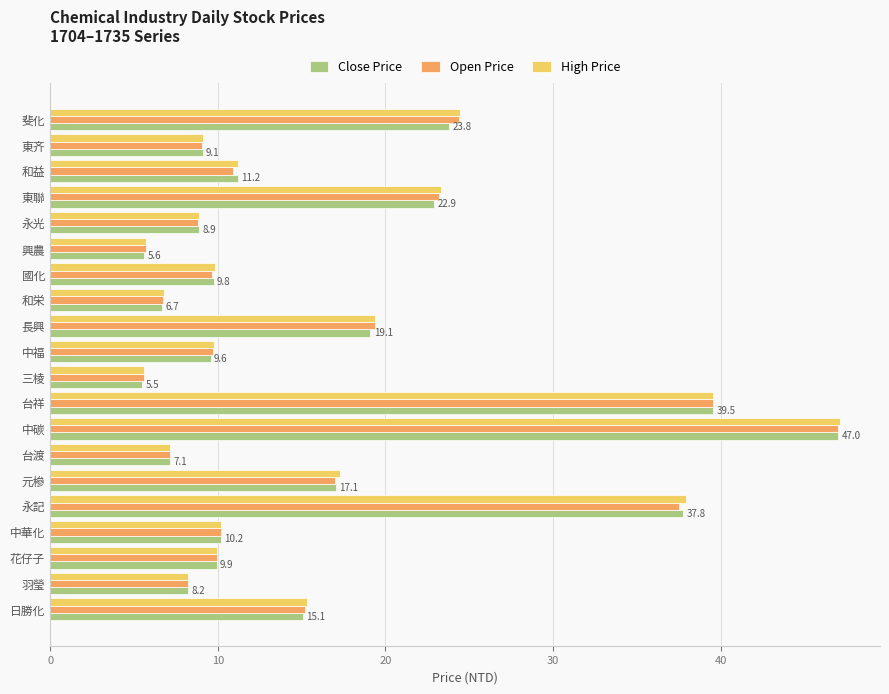

At which category is the sum across all series the highest?

中碳